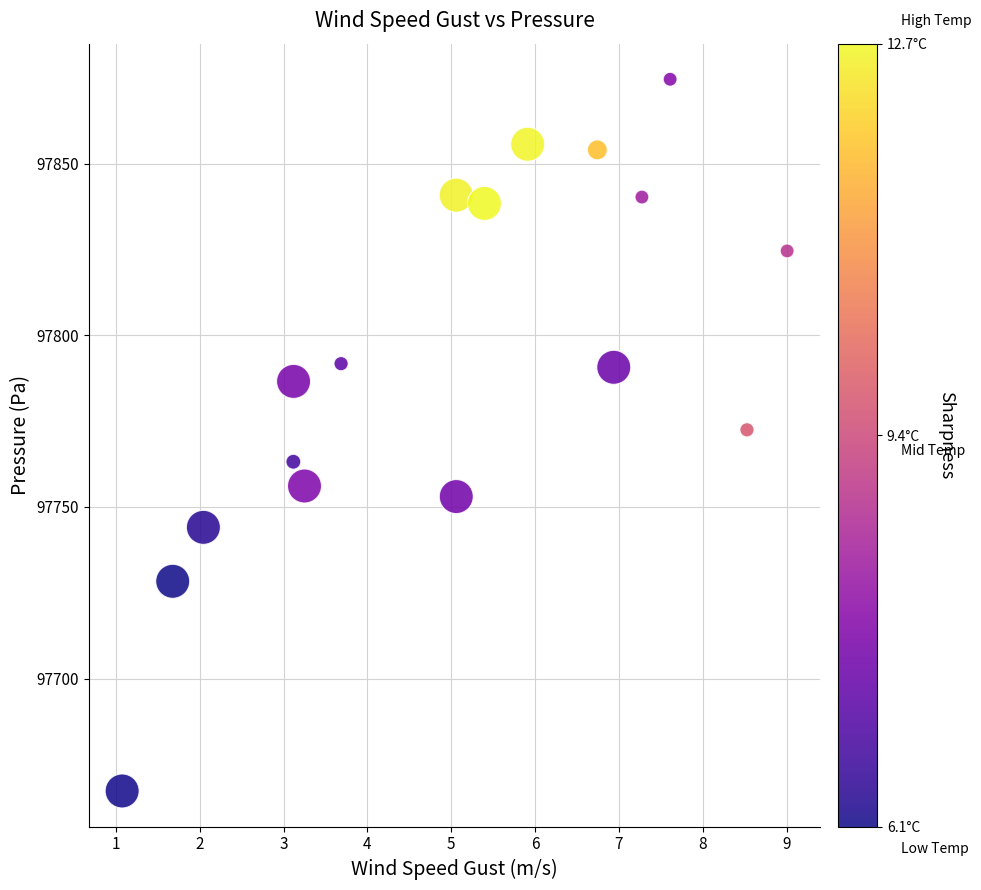

What Y value in the scatter plot is closest to 97770?

97772.5